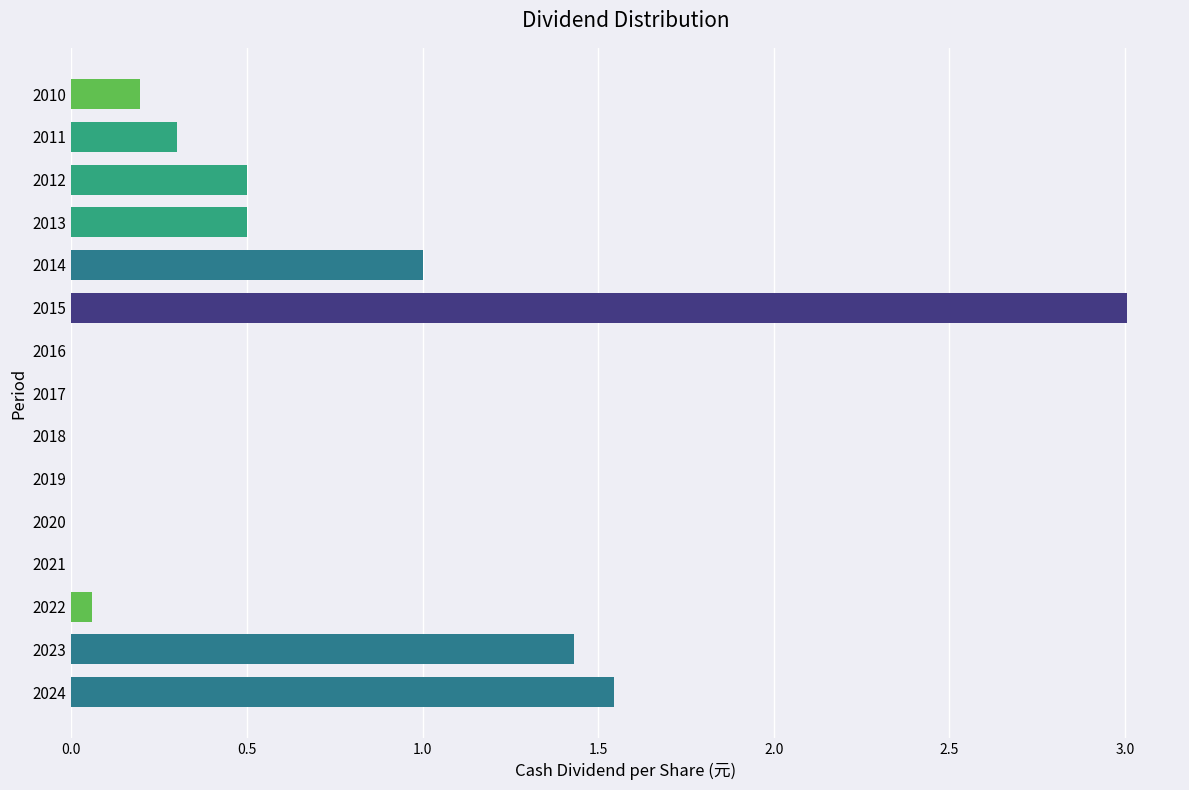

What is the sum of all values?

8.5